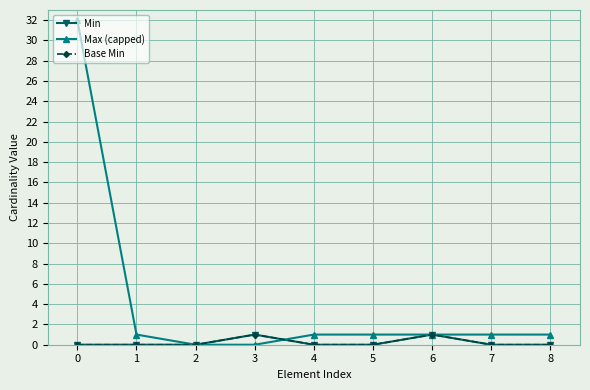

Rank the categories by Min value from lowest to highest.

0, 1, 2, 4, 5, 7, 8, 3, 6